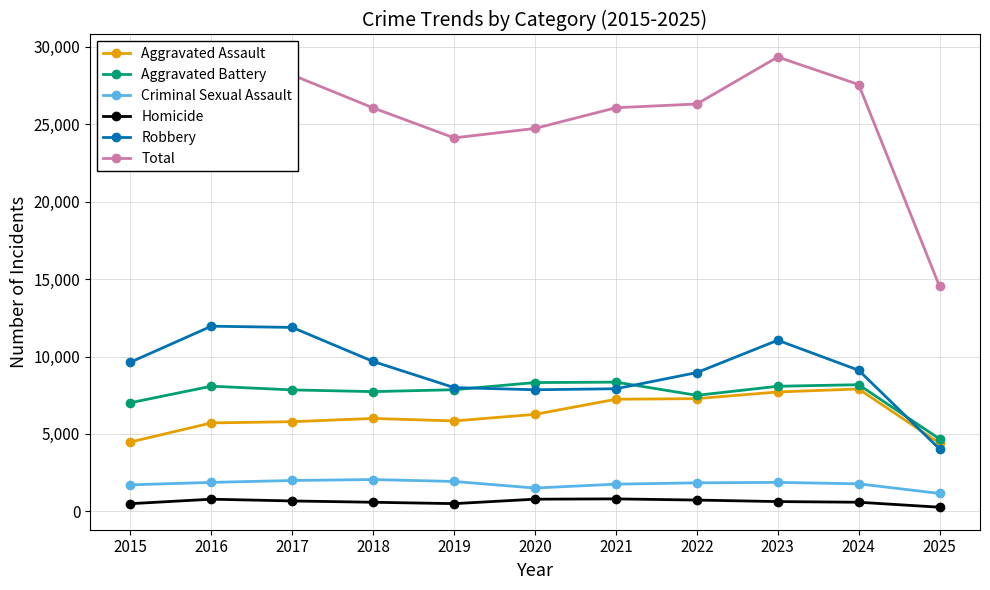

True or false: Aggravated Battery has more than 0 interior local peaks.

True